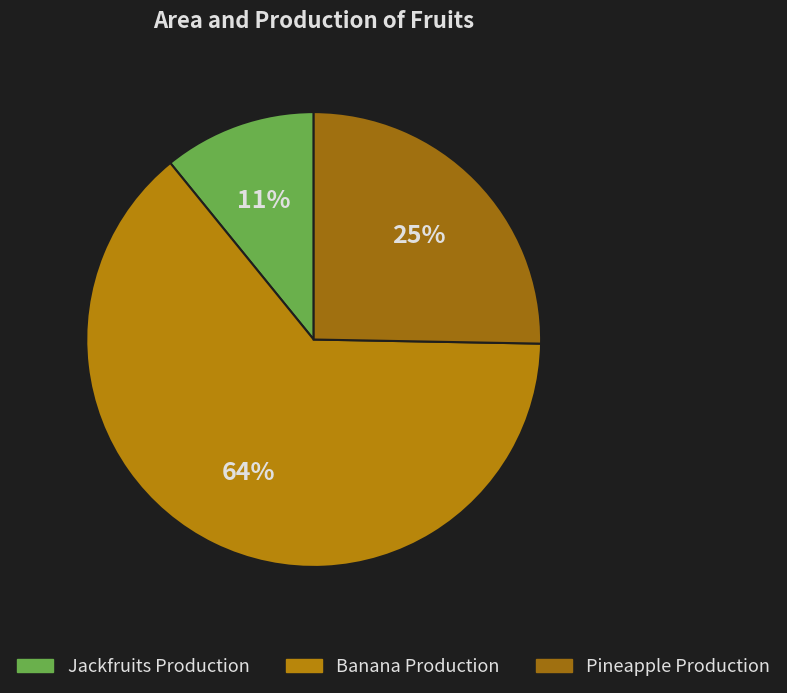

To the nearest percent, what is the difference between the largest and smallest slice percentages?

53%